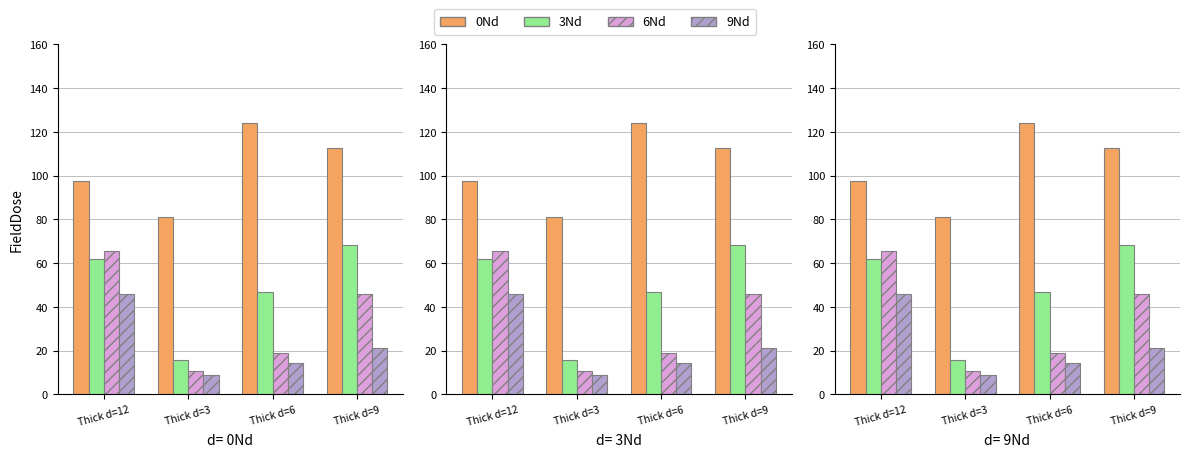

How many values in the 6Nd series exceed 46?

2